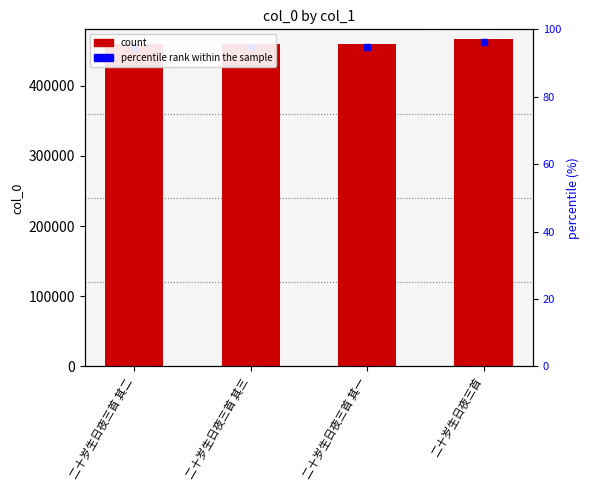

True or false: the data shows 466092 at 二十岁生日夜三首.

True